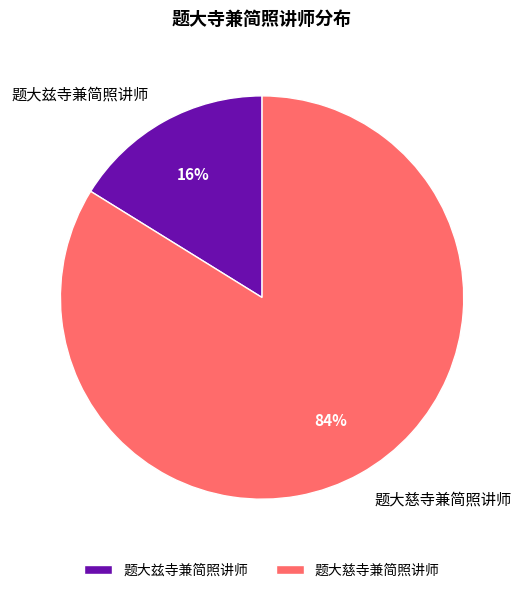

To the nearest percent, what is the average slice percentage?

50%